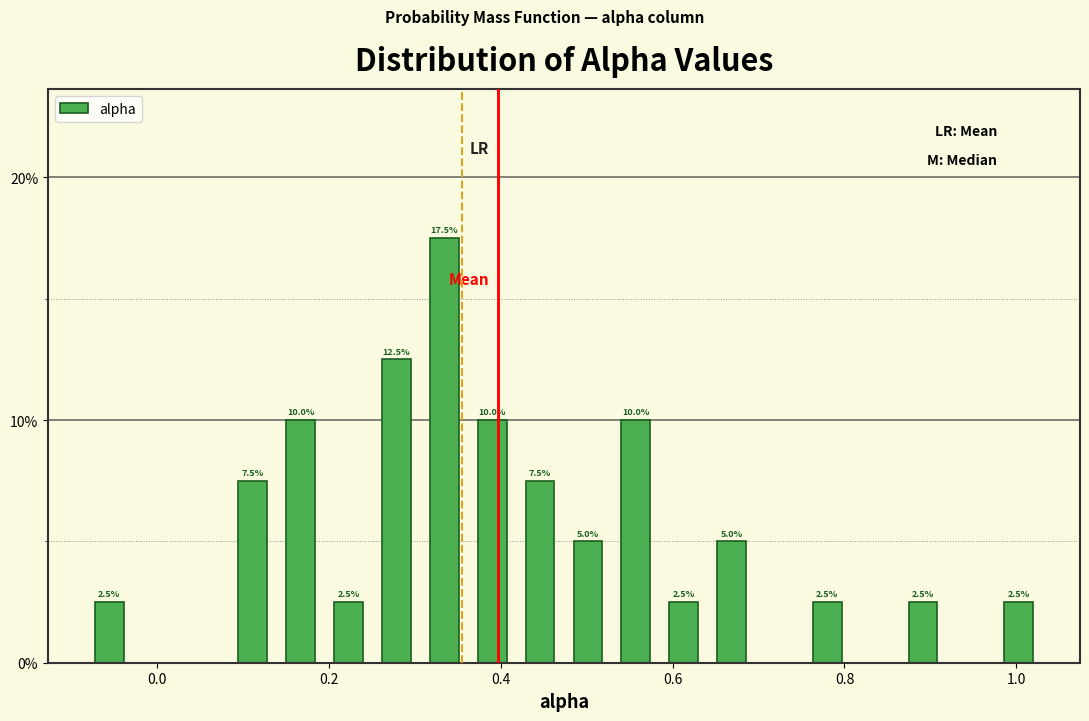

Read against the x-axis, roughly where is the centre of the tallest bar?

0.34